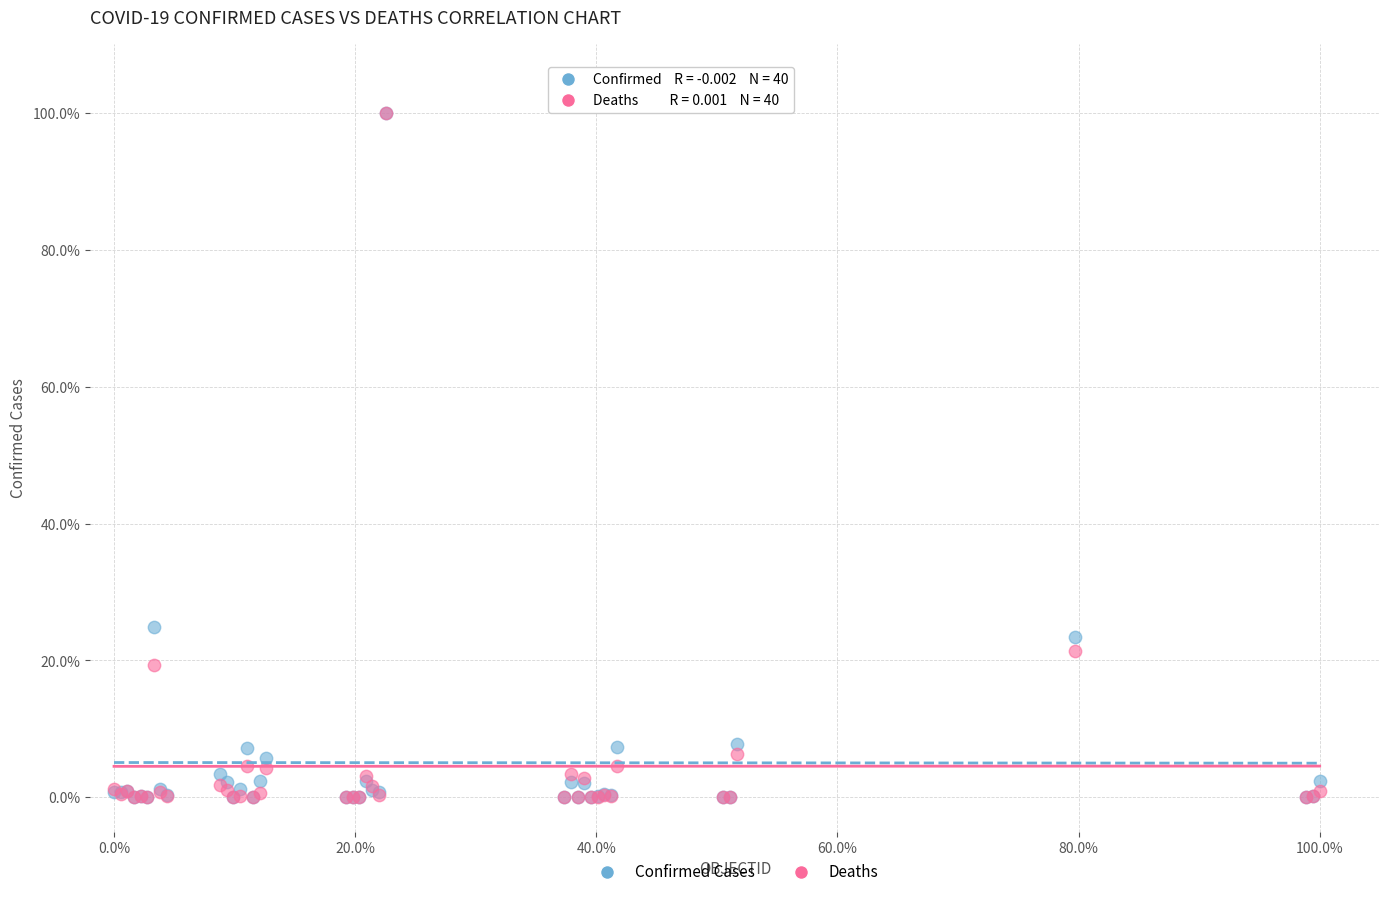

What are all the series names shown in the legend?

Confirmed Cases, Deaths